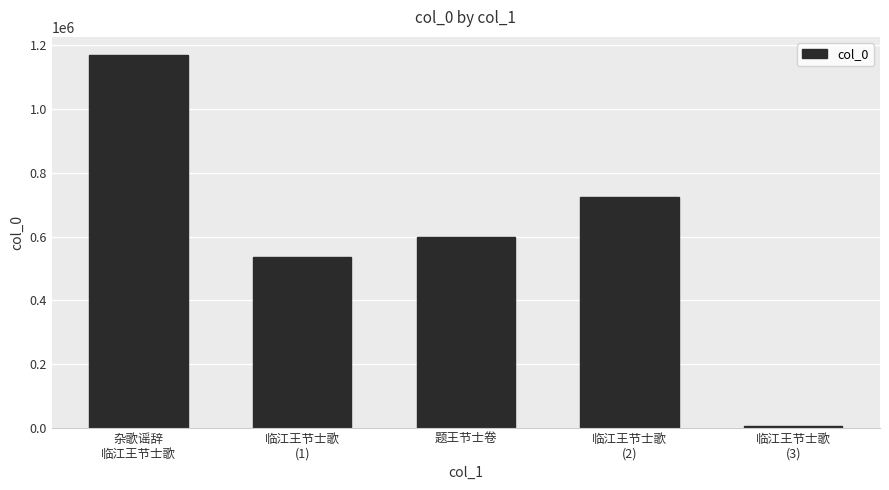

What is the minimum value shown in the chart?

4822